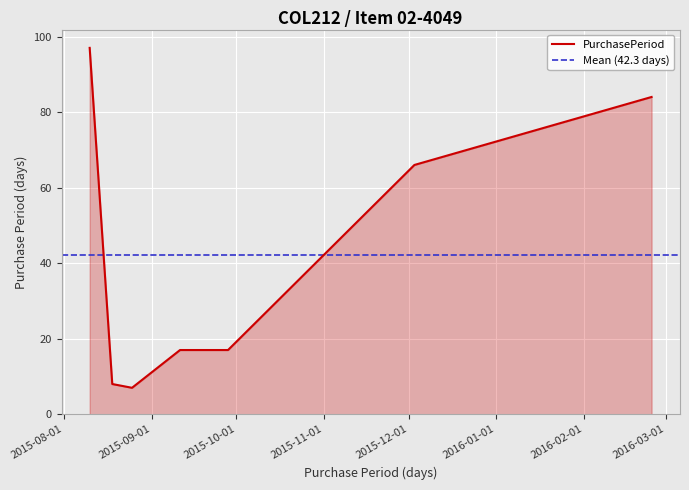

At which label is the value closest to 52?

2015-12-03